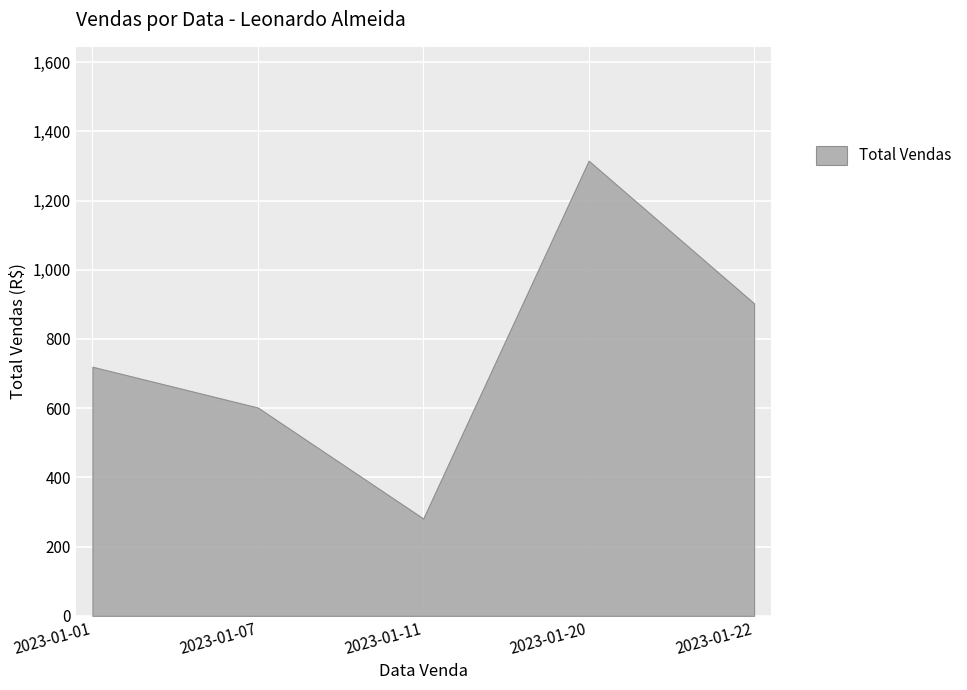

Where is the first local minimum?

2023-01-11